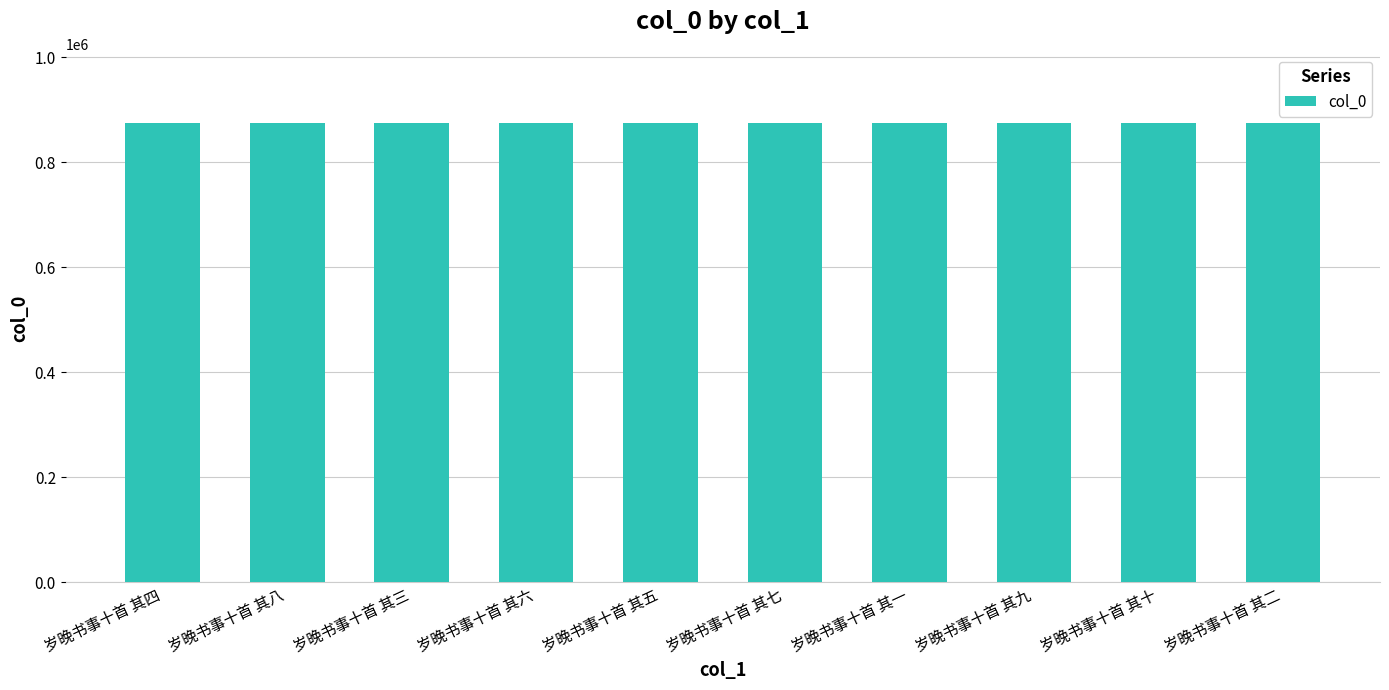

The value at 岁晚书事十首 其六 is 1224809. True or false?

False